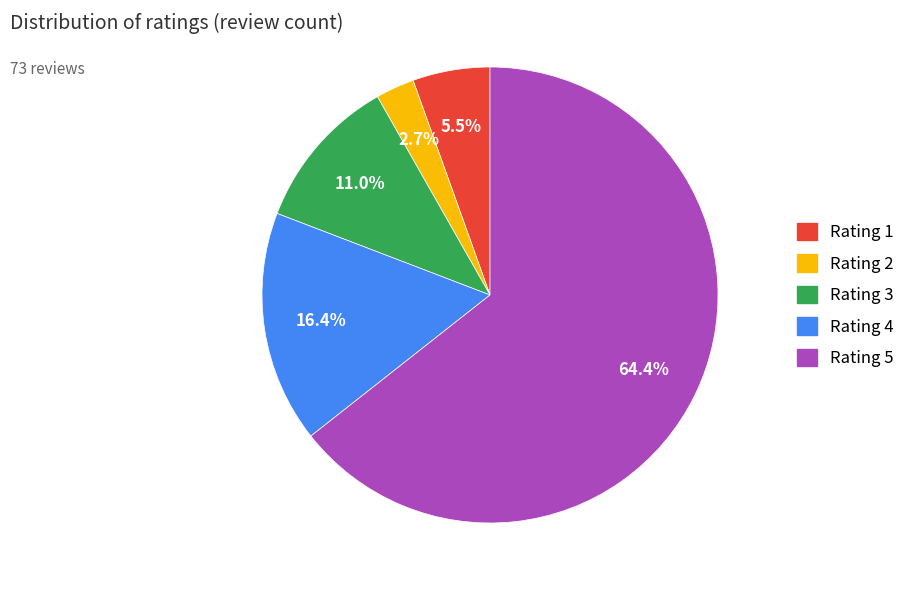

Is there a majority slice in this chart?

Yes